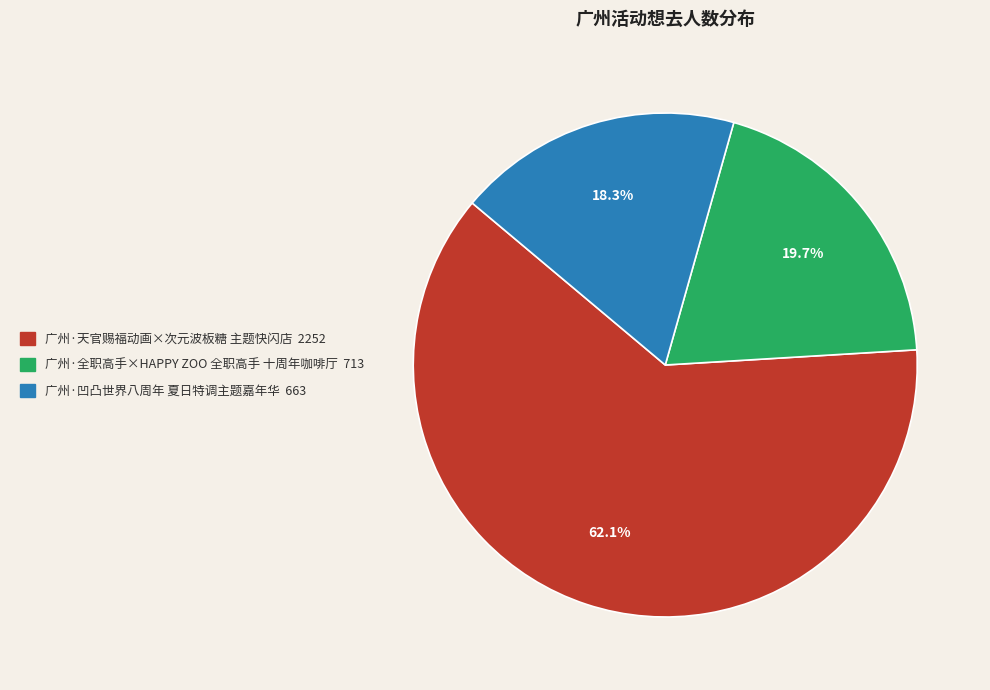

What percentage do 广州·全职高手×HAPPY ZOO 全职高手 十周年咖啡厅 and 广州·天官赐福动画×次元波板糖 主题快闪店 together represent?

81.7%